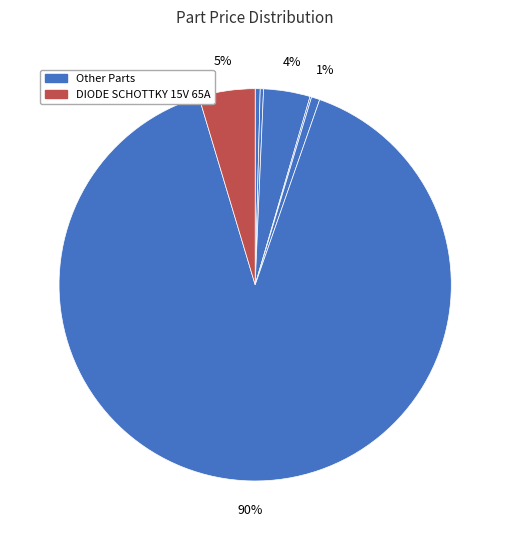

Count the number of slices in the pie.

7